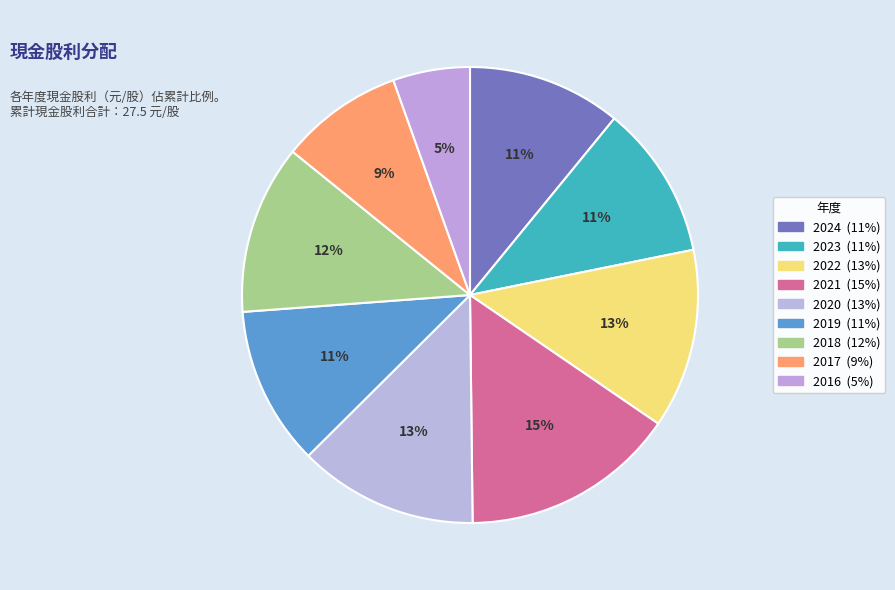

The 2019 slice represents 11% of the pie. True or false?

True